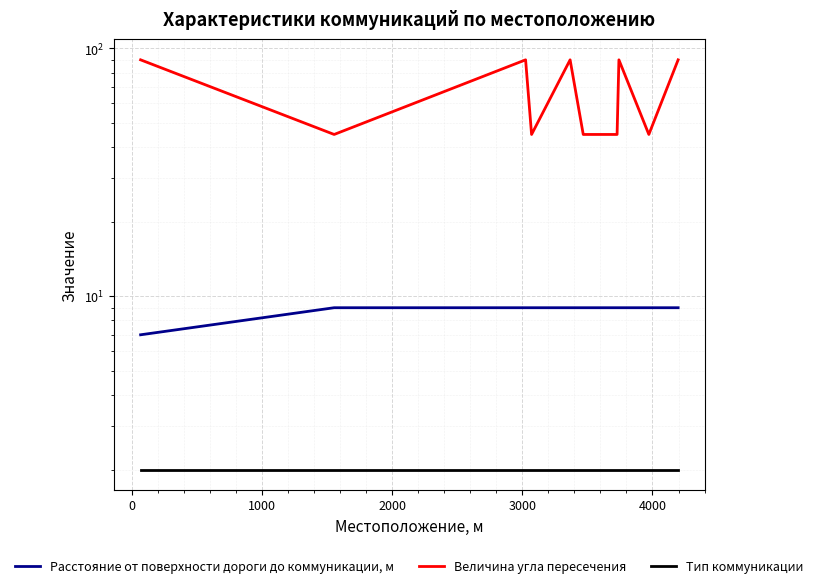

The value of Тип коммуникации at 5000 is 1. True or false?

False